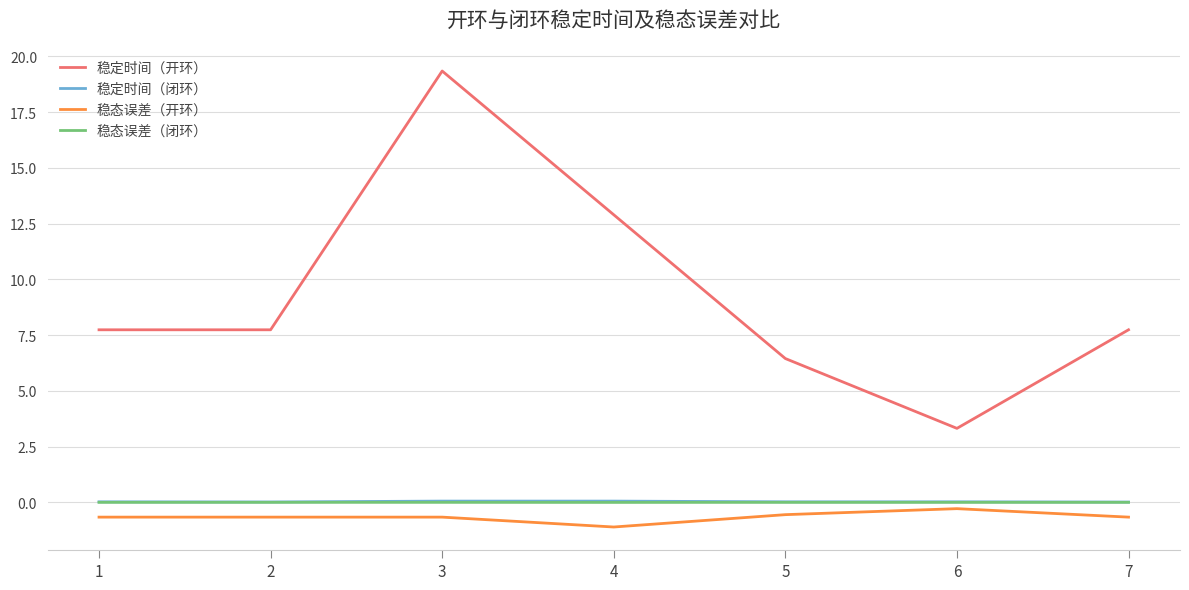

True or false: 稳态误差（闭环） and 稳定时间（开环） cross at least once.

False